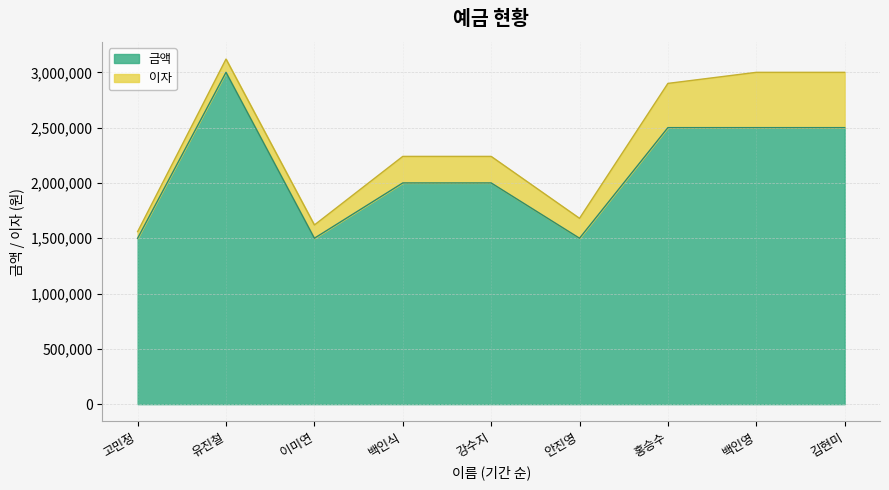

Read the 이자 value at 백인식.

240000